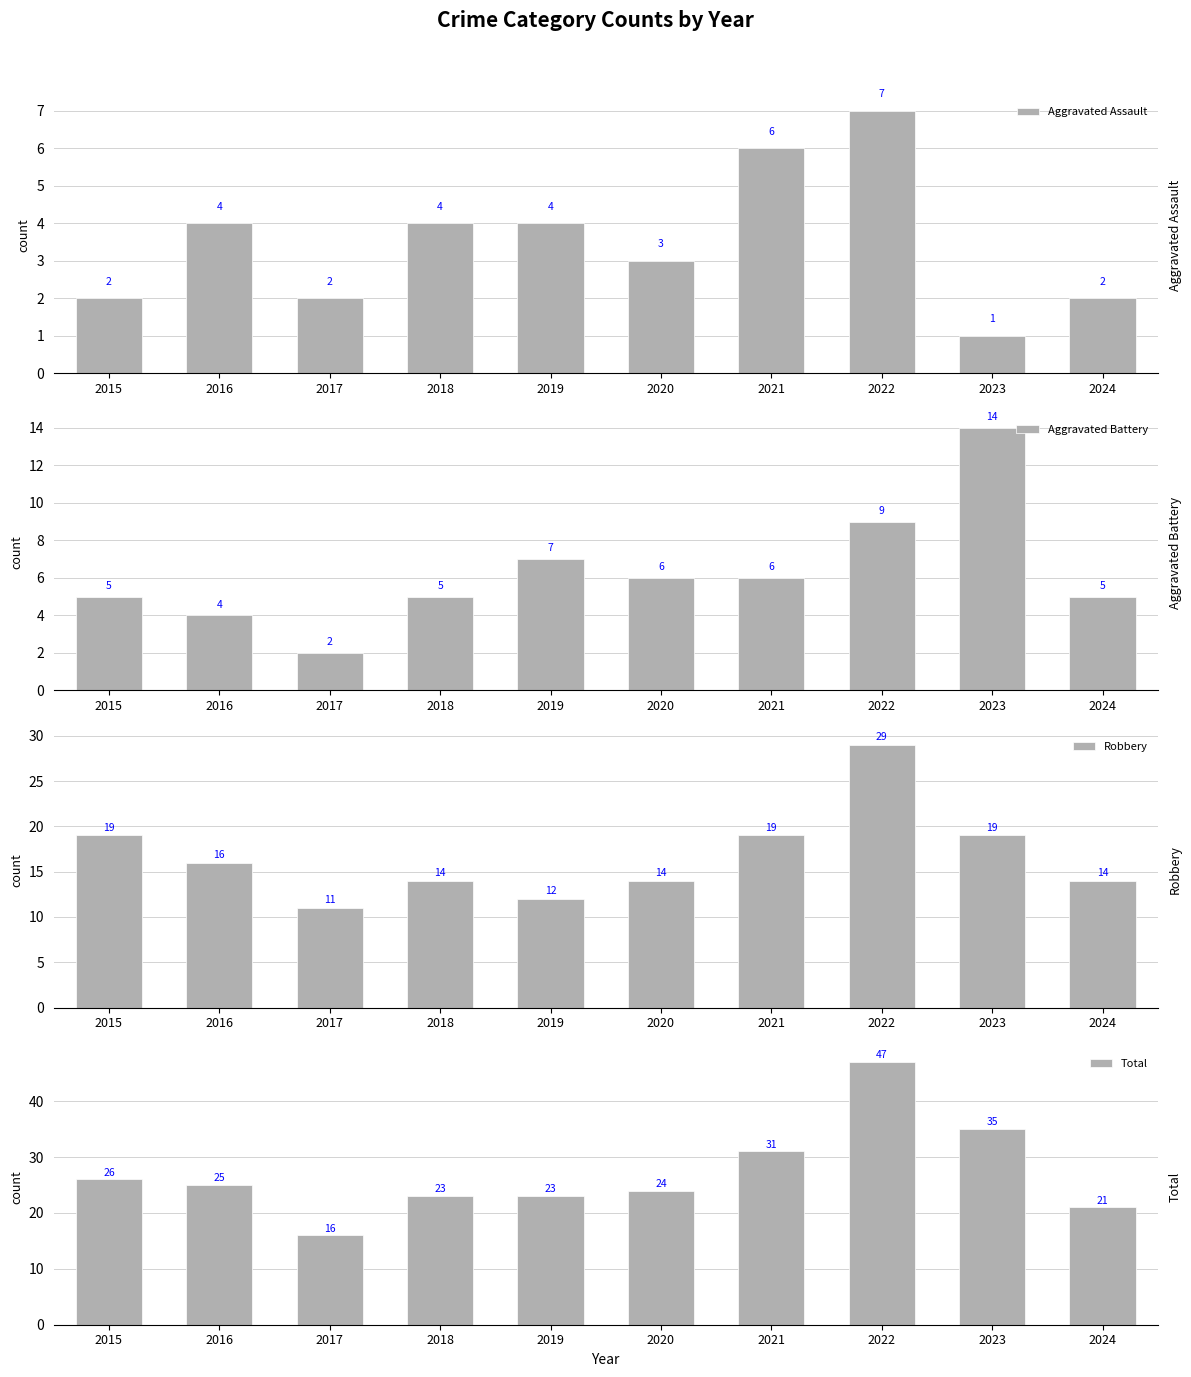

What is the minimum value shown in the chart?

1